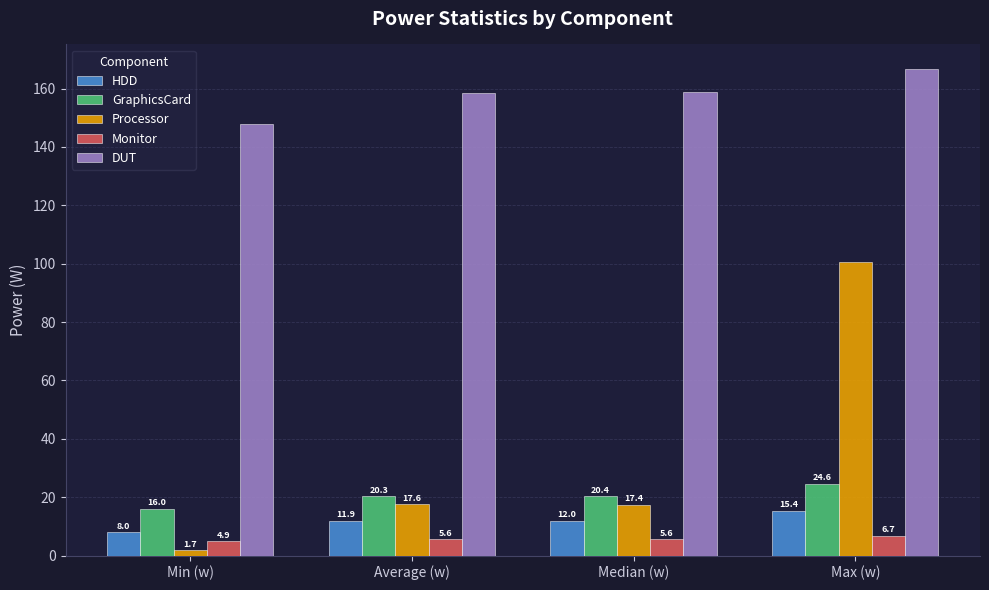

Rank the series by their maximum value, from lowest to highest.

Monitor, HDD, GraphicsCard, Processor, DUT